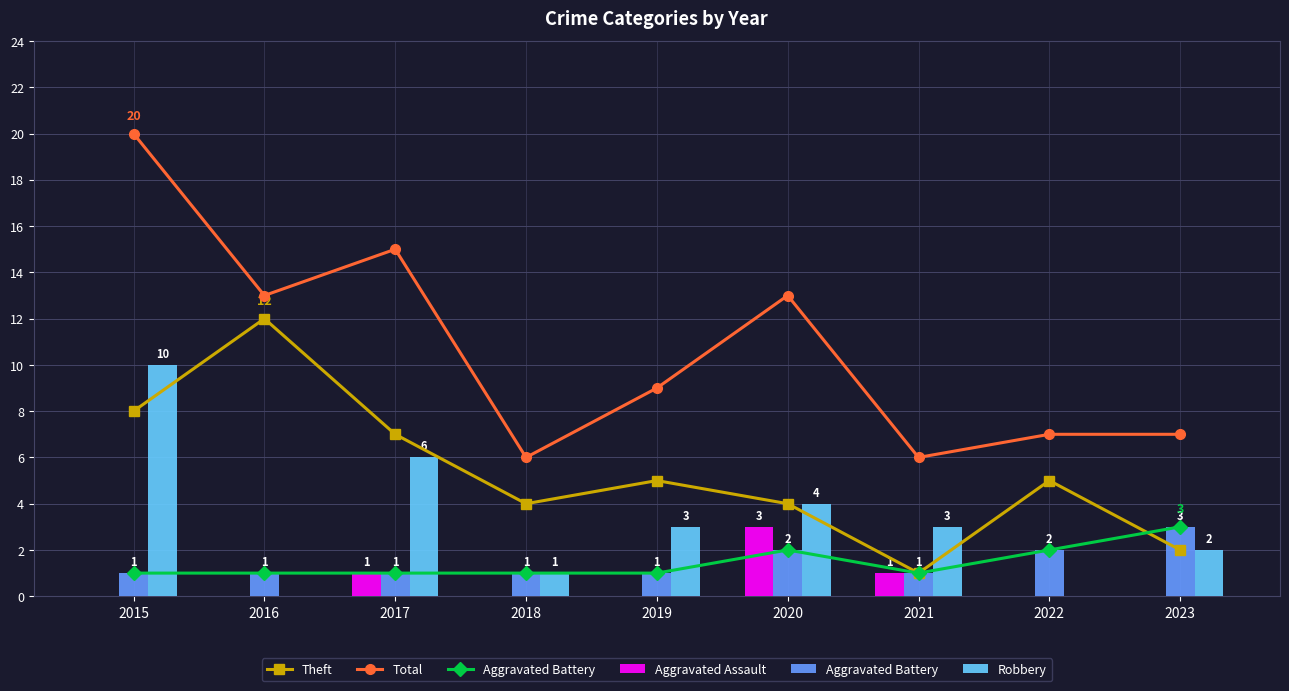

The value of Robbery at 2016 is 0. True or false?

True